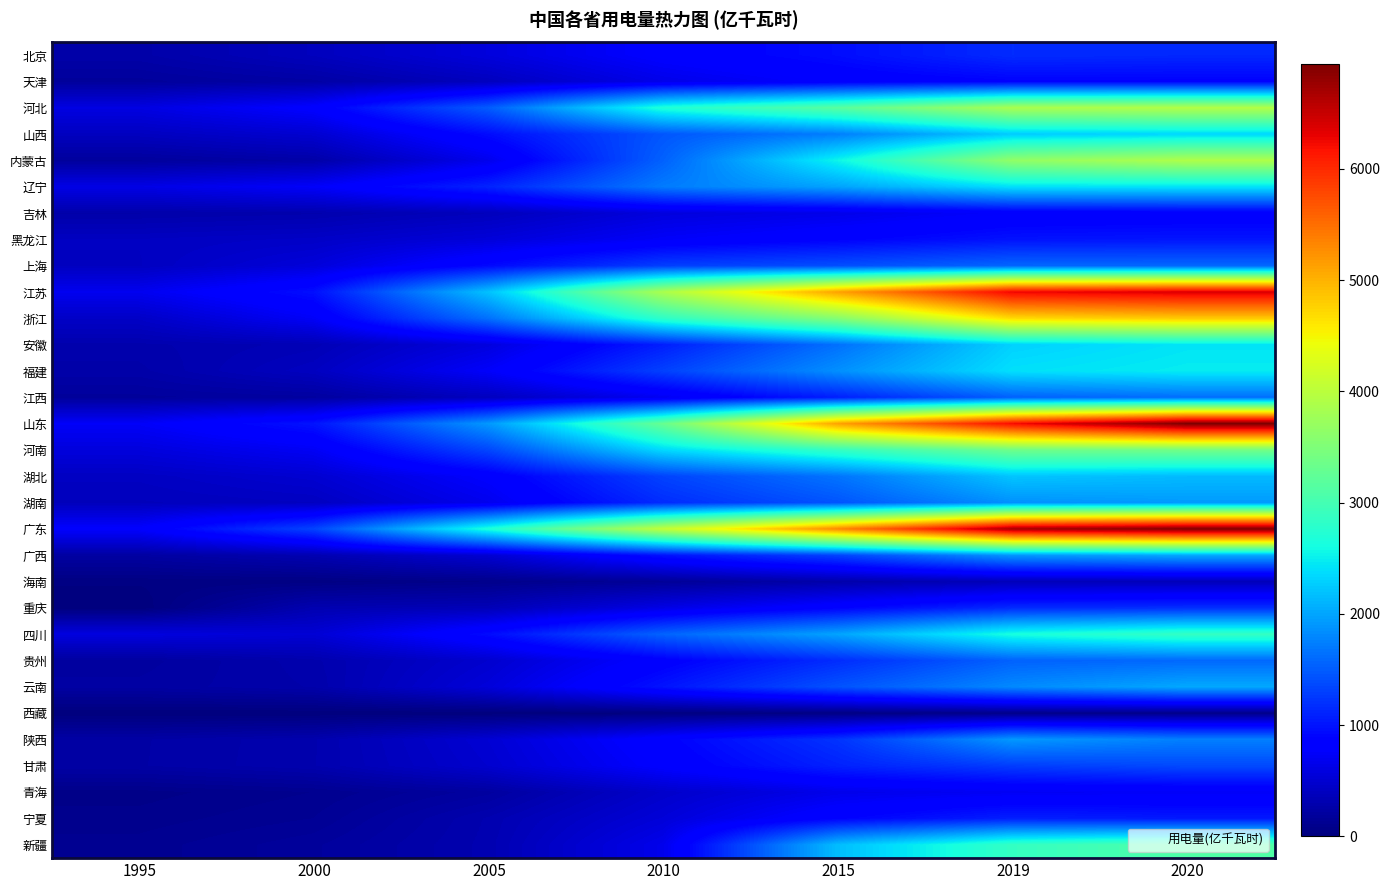

What is the spread (max minus min) of values at 2015?

5270